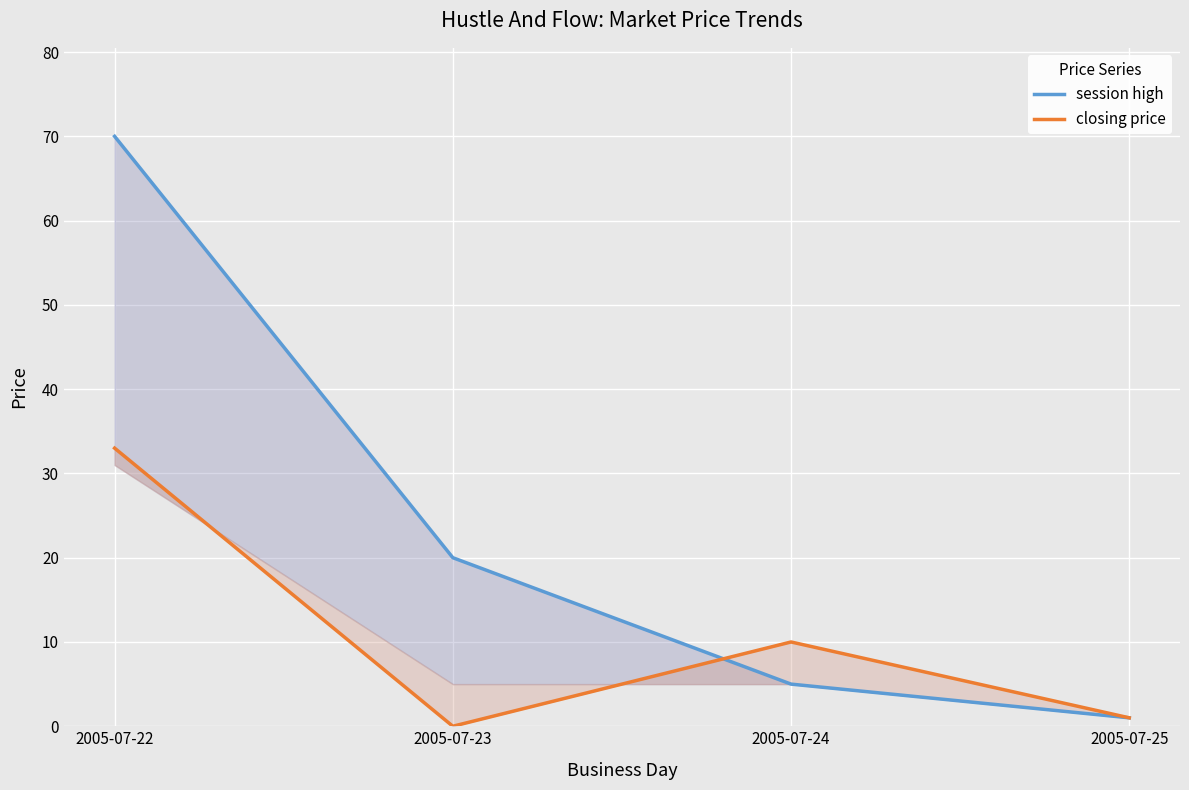

What is the difference between the closing price values at 2005-07-24 and 2005-07-23?

10